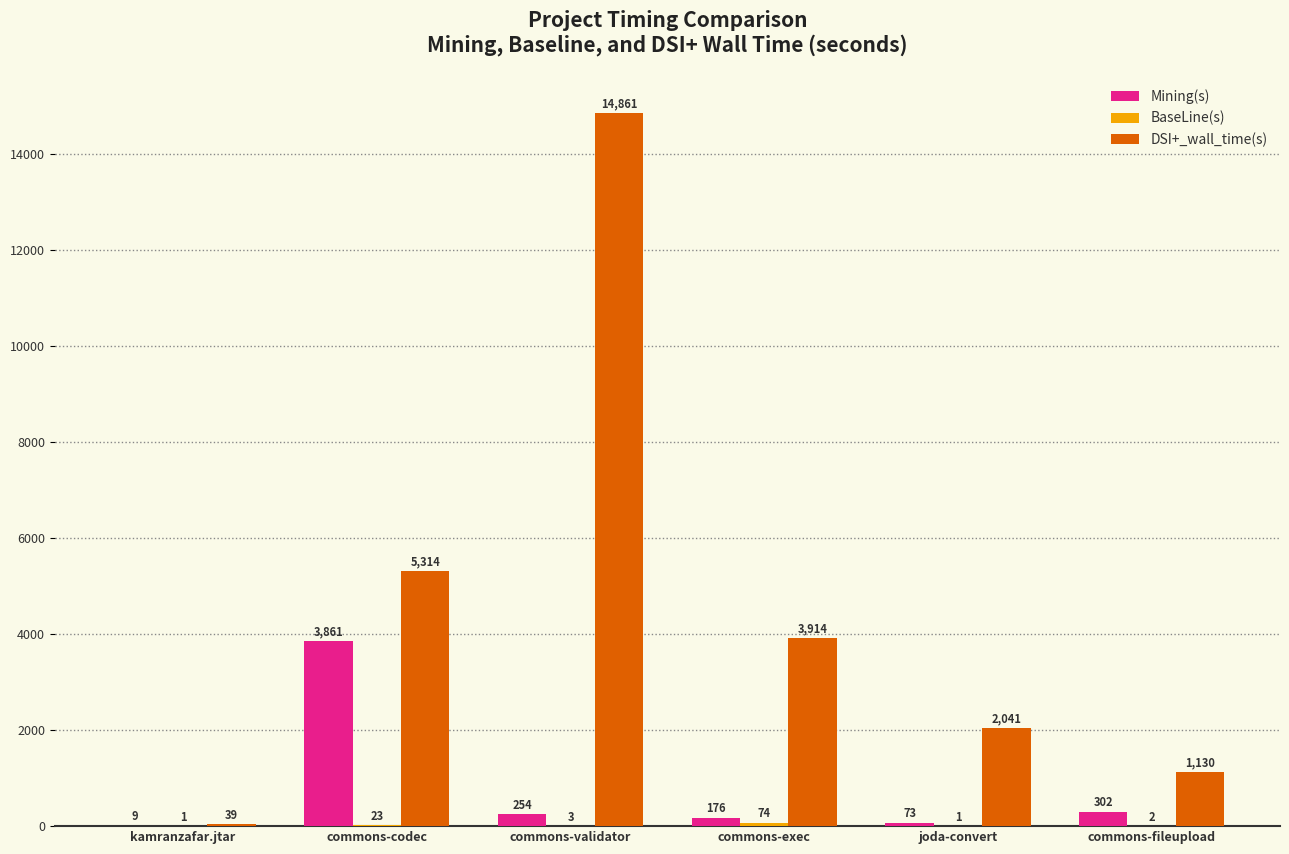

Which series has the largest range (max minus min)?

DSI+_wall_time(s)